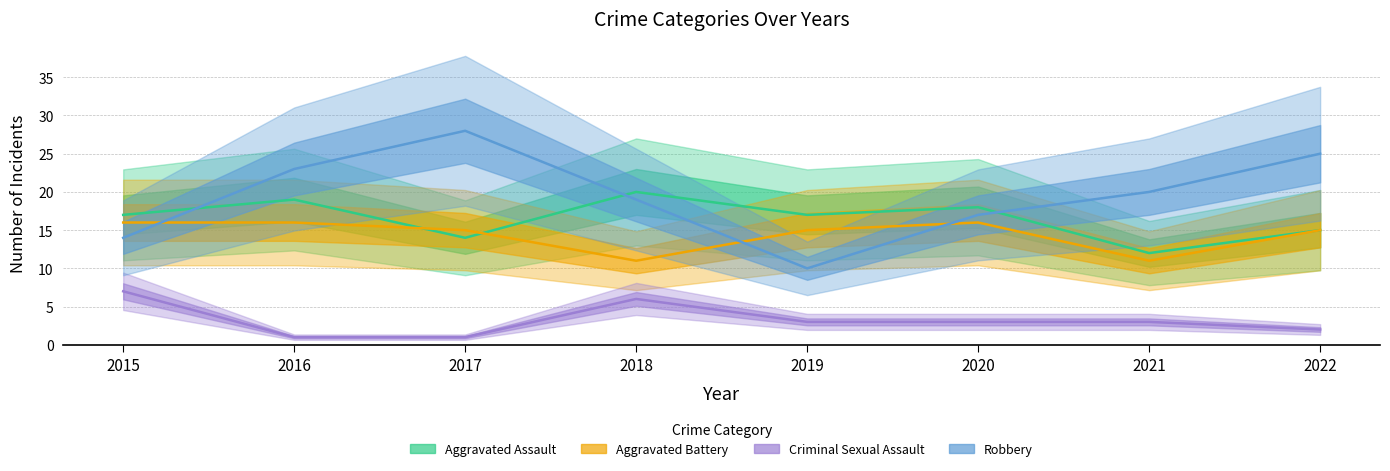

At which label is Aggravated Assault closest to 16?

2015